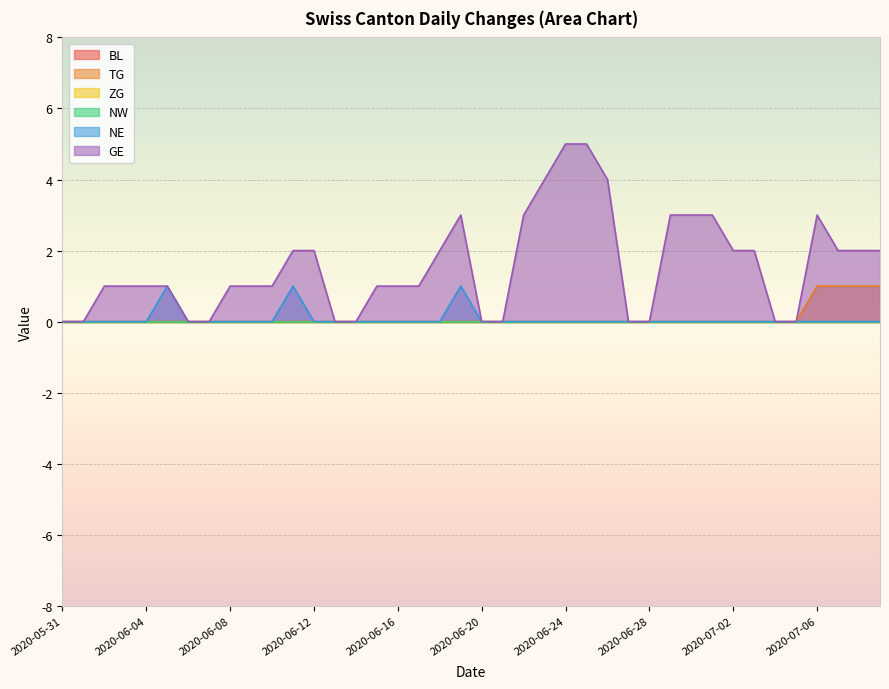

At which category does NE reach its first local peak?

2020-06-05